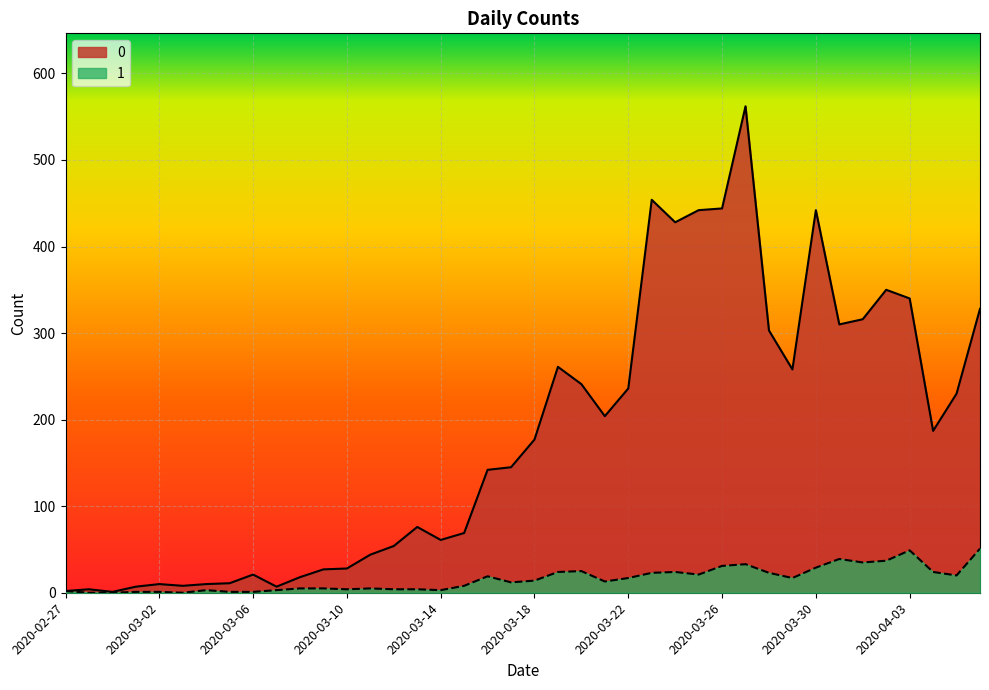

Which has a higher value, 2020-04-03 or 2020-03-19?

2020-04-03